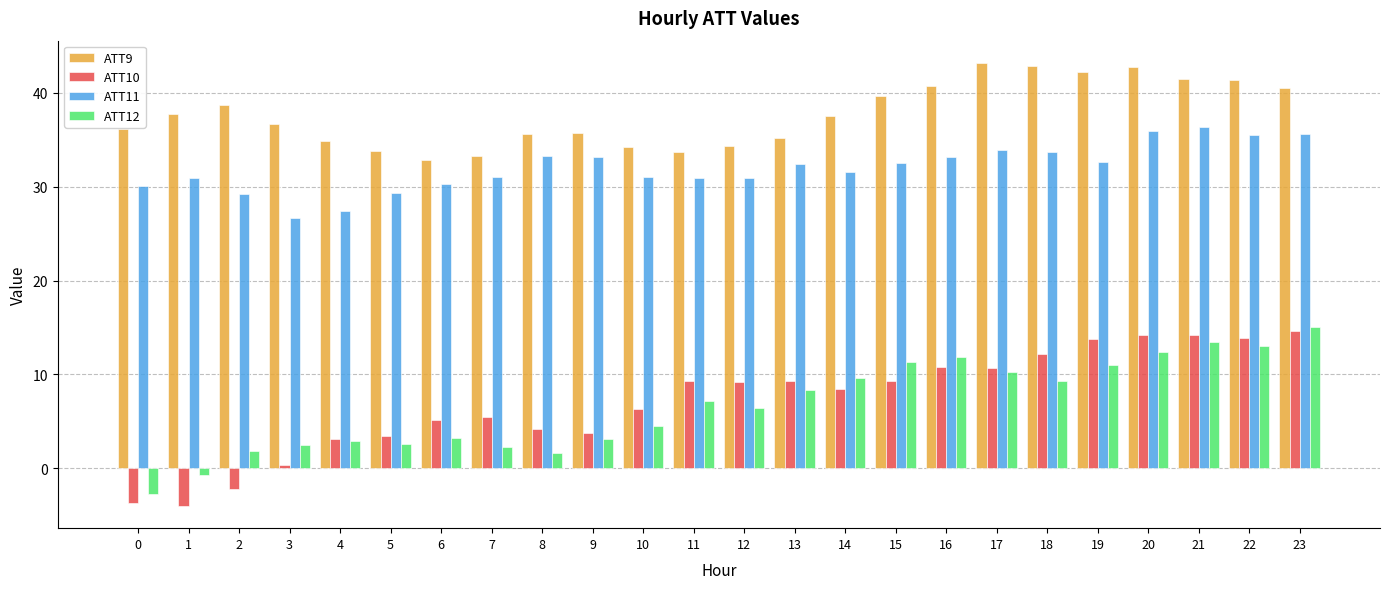

What is the maximum value shown in the chart?

43.2